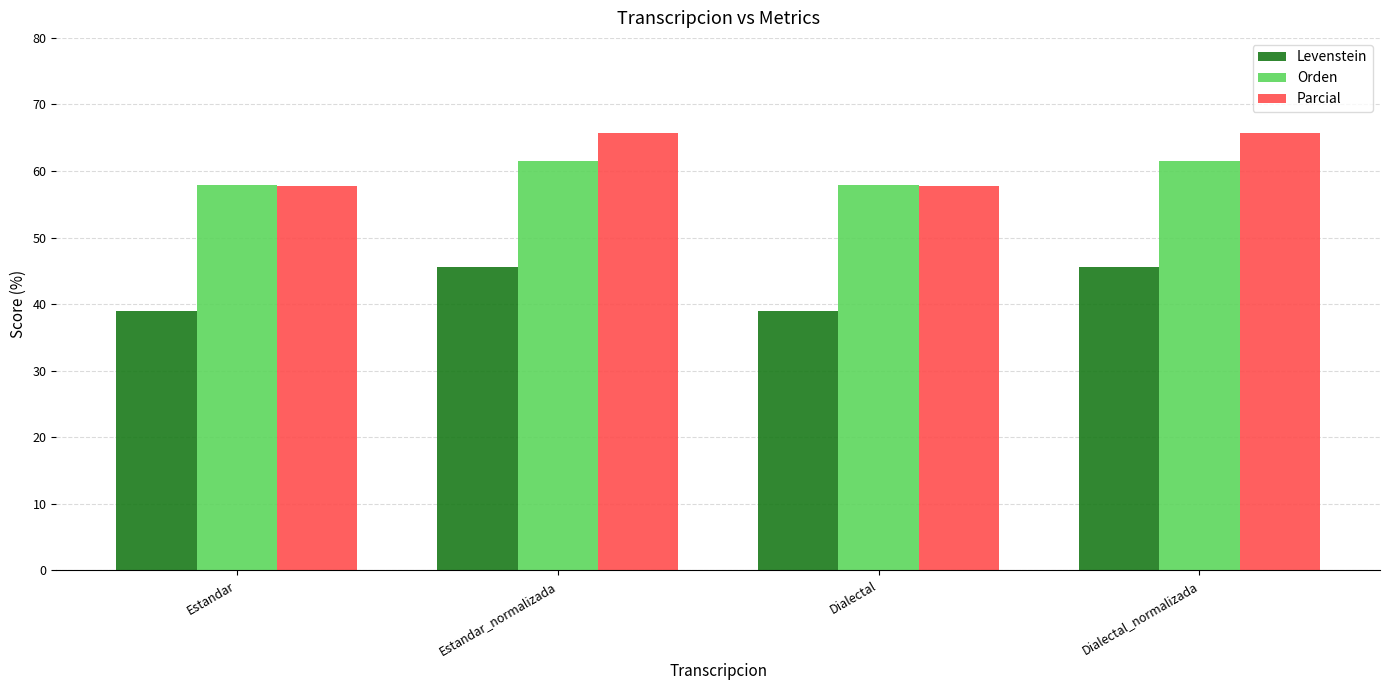

Read the Levenstein value at Dialectal_normalizada.

45.6